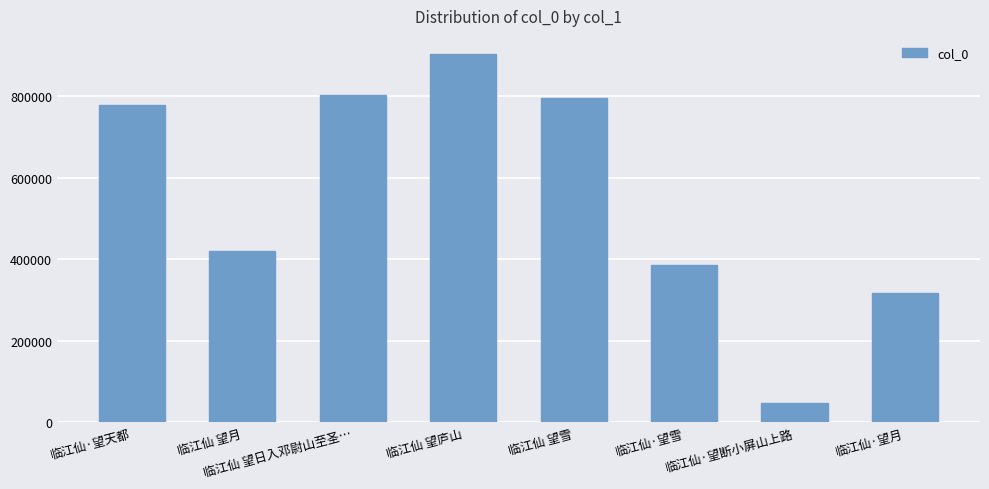

Reading left to right, transcribe all the data shown in this chart.

临江仙·望天都=777910	临江仙 望月=420835	临江仙 望日入邓尉山至圣…=802938	临江仙 望庐山=902304	临江仙 望雪=794527	临江仙·望雪=386346	临江仙·望断小屏山上路=45769	临江仙·望月=316147